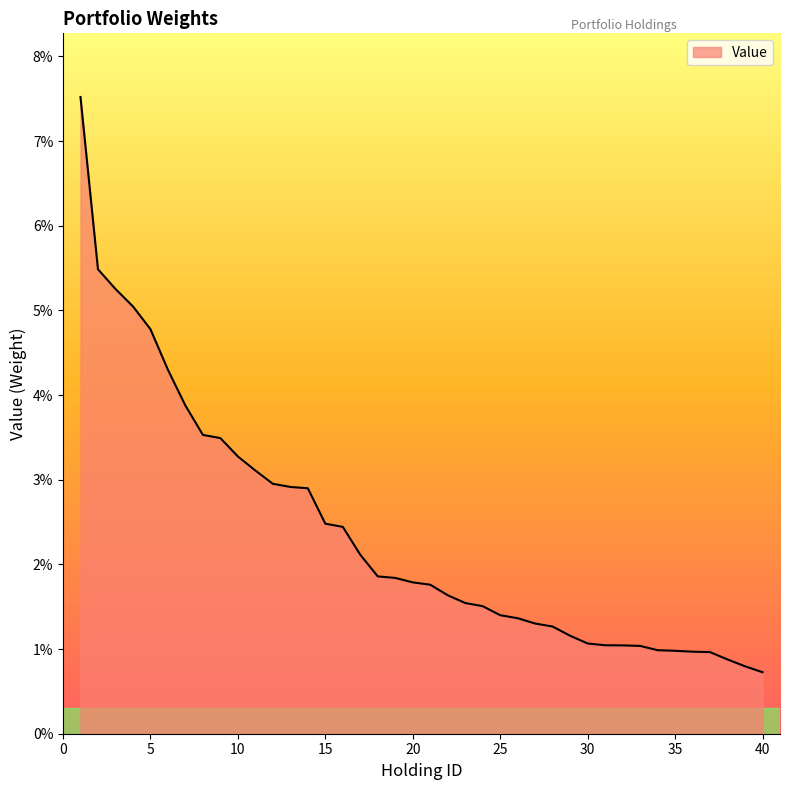

Which category has the lowest value across all series?

40